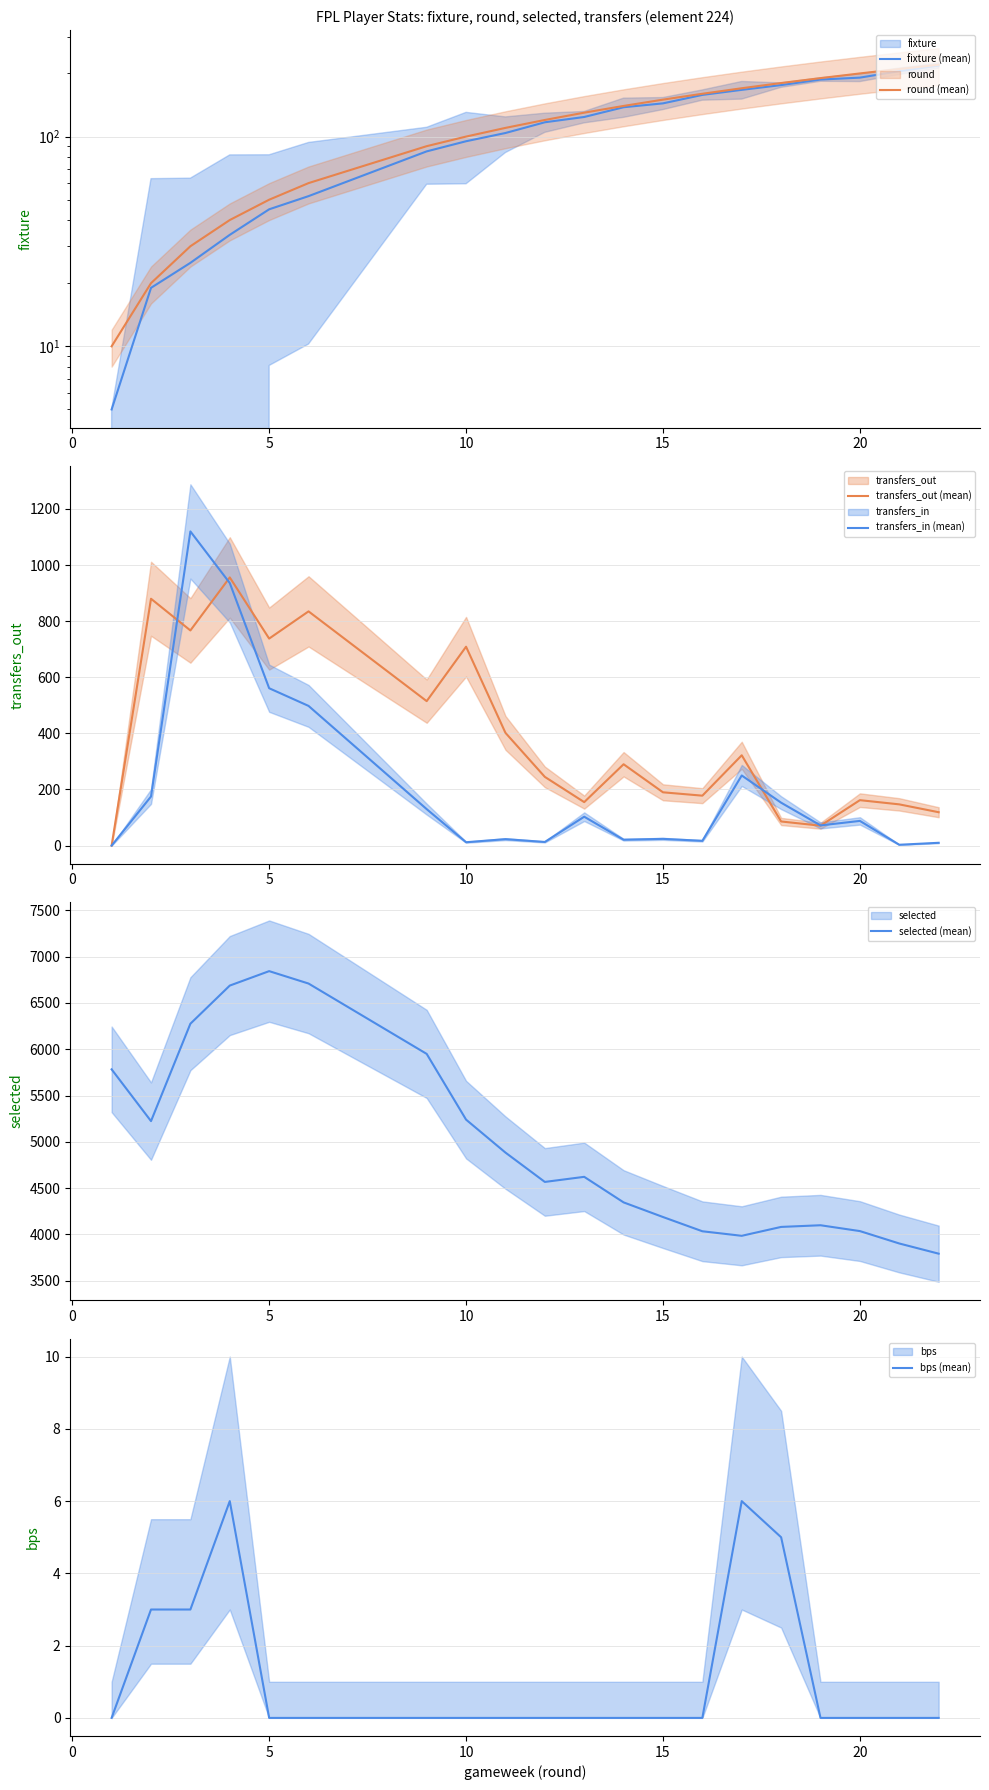

What is the highest value of the transfers_out (mean) series?

956